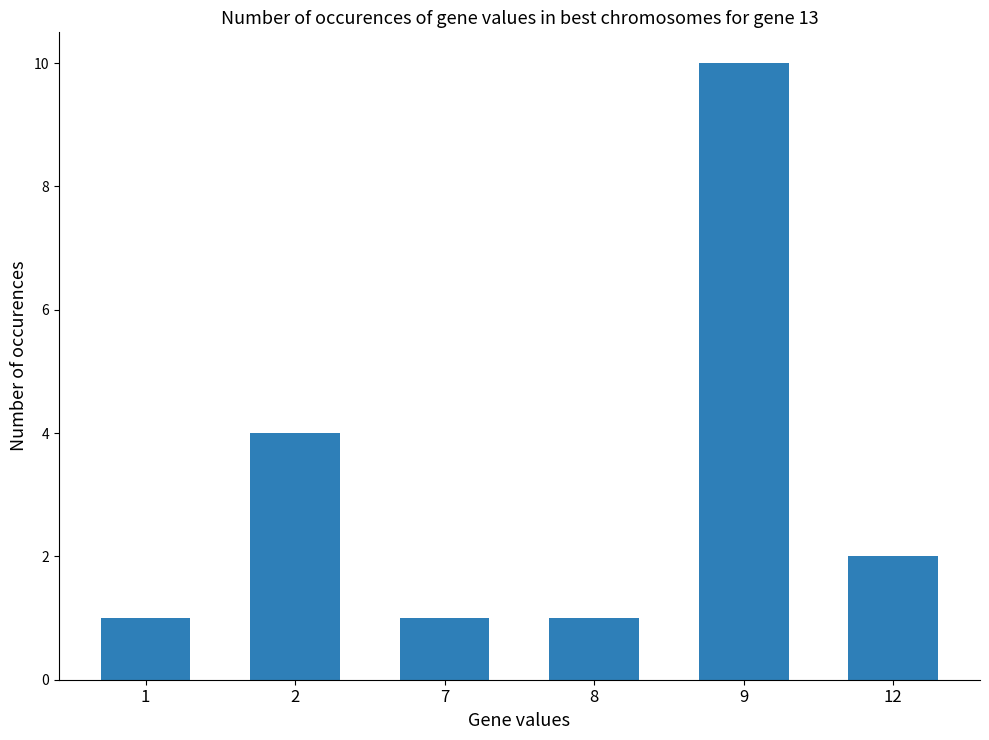

What is the change in value from 2 to 9?

+6